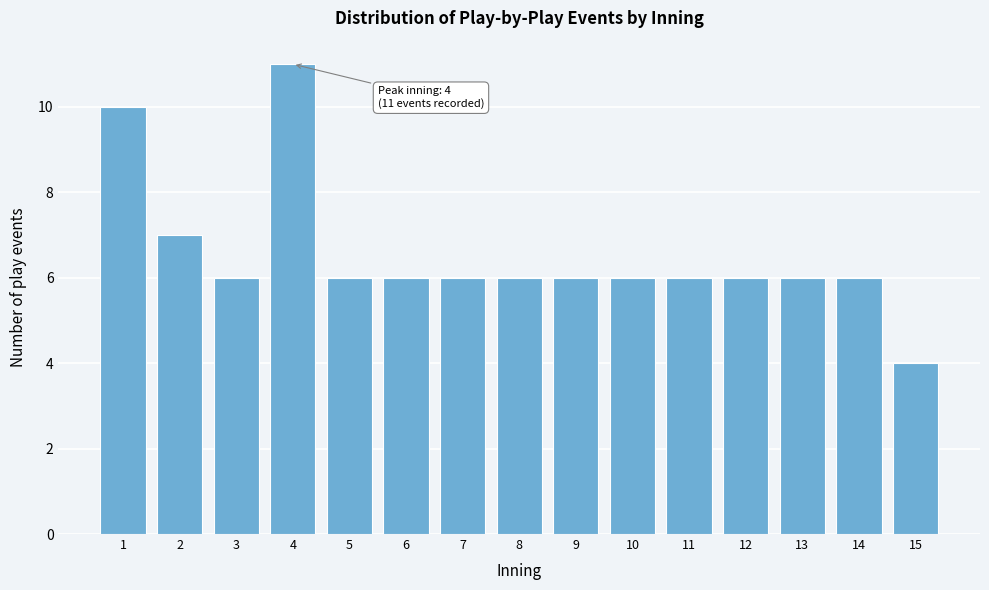

Reading left to right, what are all the values shown in this chart?

10	7	6	11	6	6	6	6	6	6	6	6	6	6	4